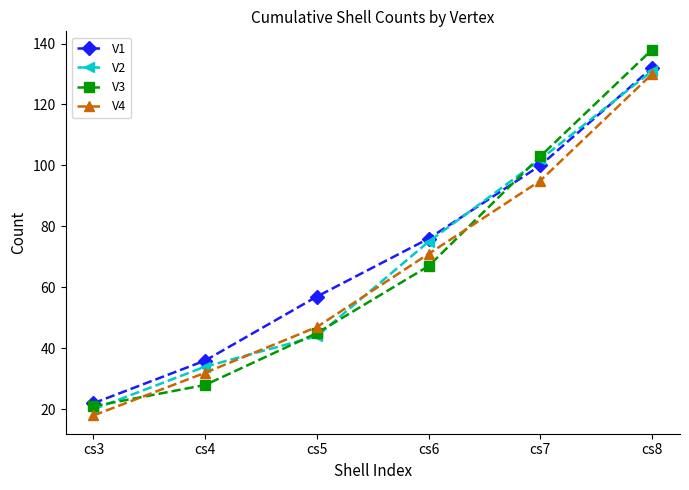

What is the maximum value for V3?

138